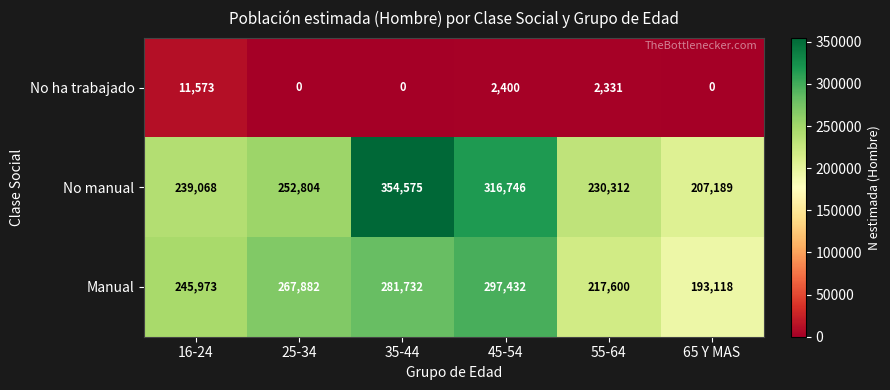

What is the difference between the highest and lowest values at 16-24?

234400